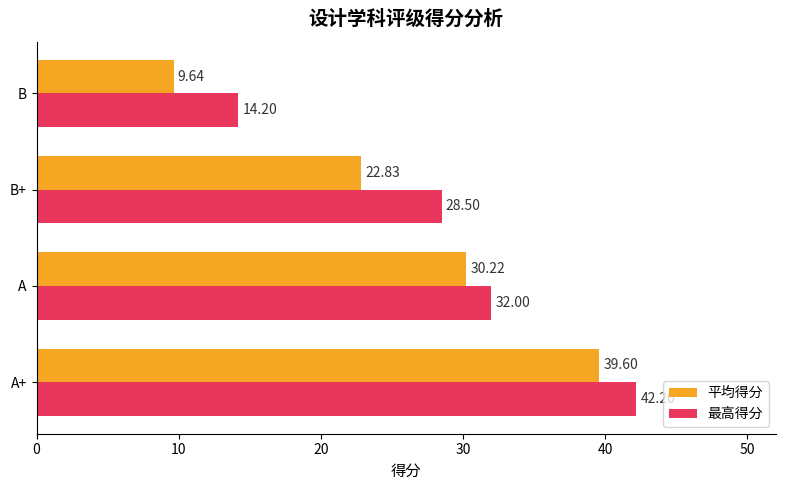

At which category is the sum across all series the highest?

A+